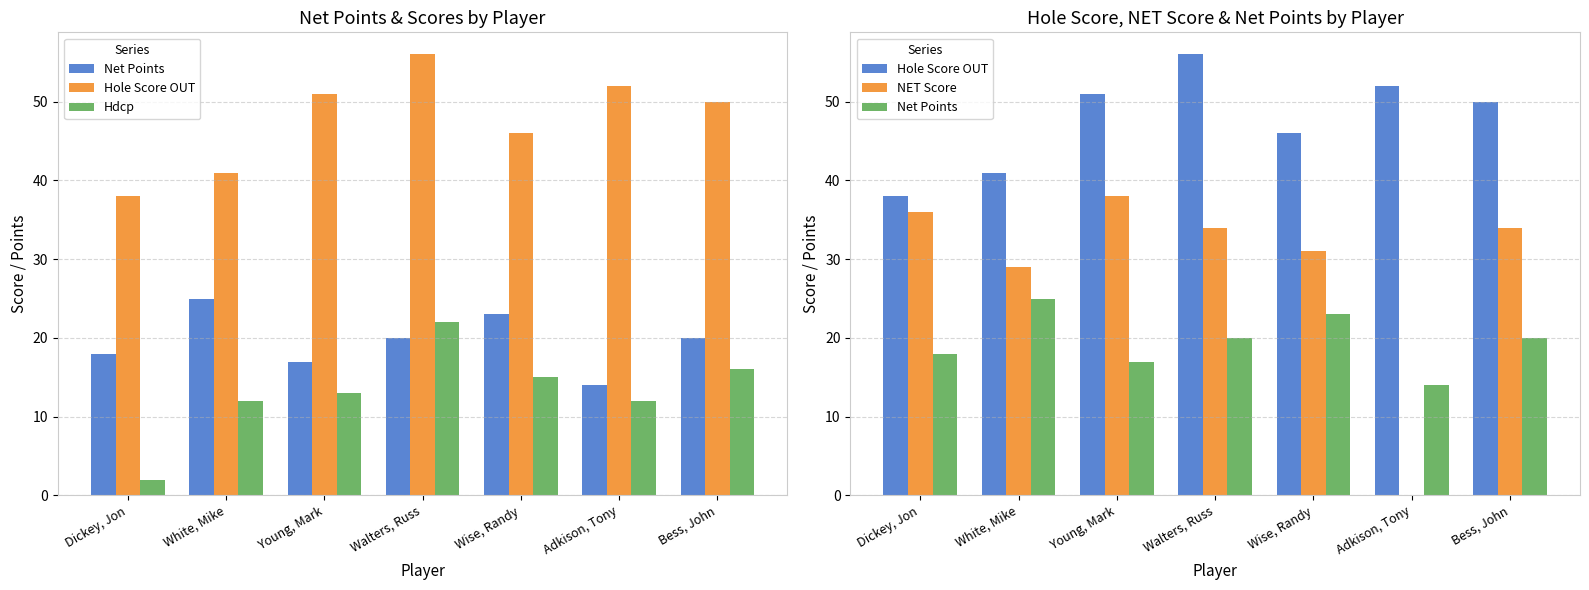

Between Walters, Russ and White, Mike, which is larger?

White, Mike